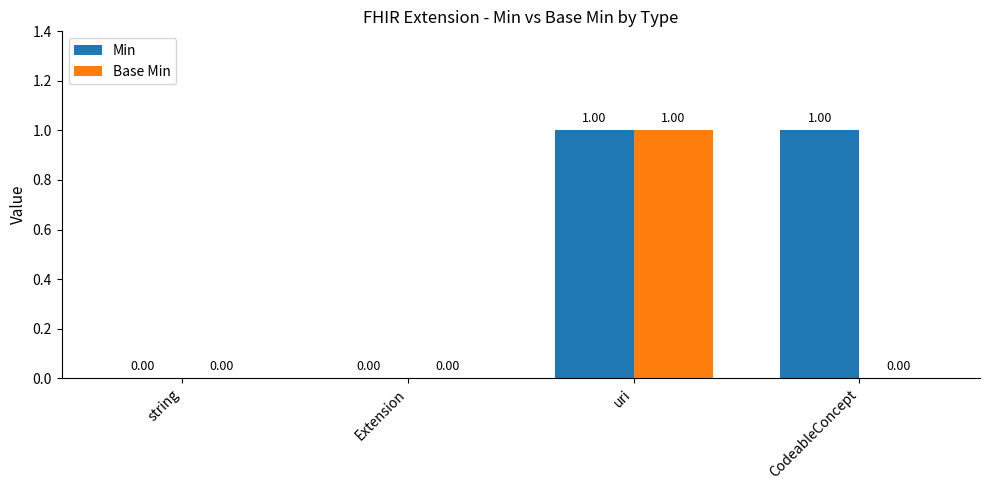

At which category is the sum across all series the highest?

uri